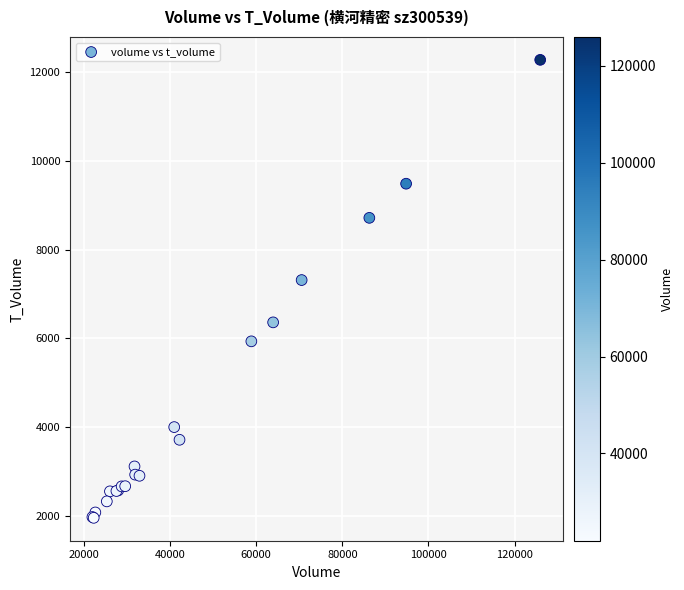

What Y value in the scatter plot is closest to 7119?

7317